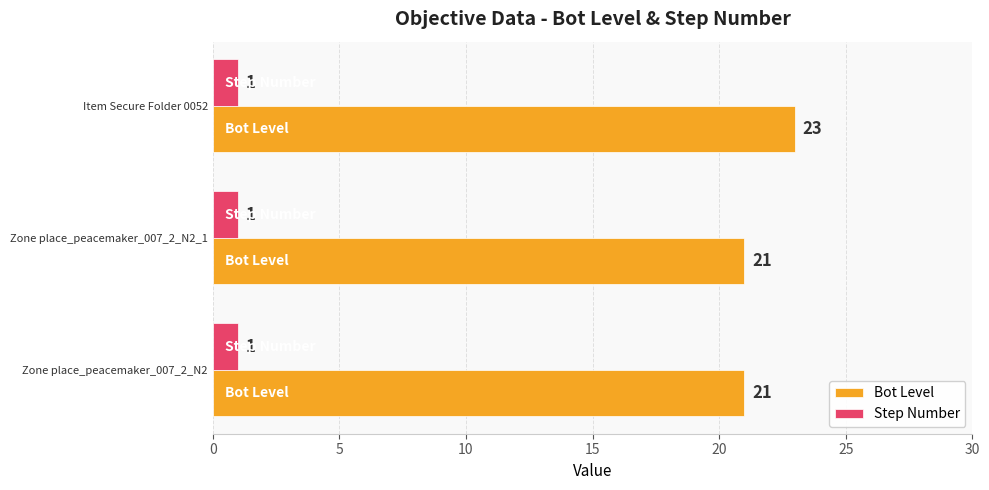

Which category has the highest value in the Bot Level series?

Item Secure Folder 0052